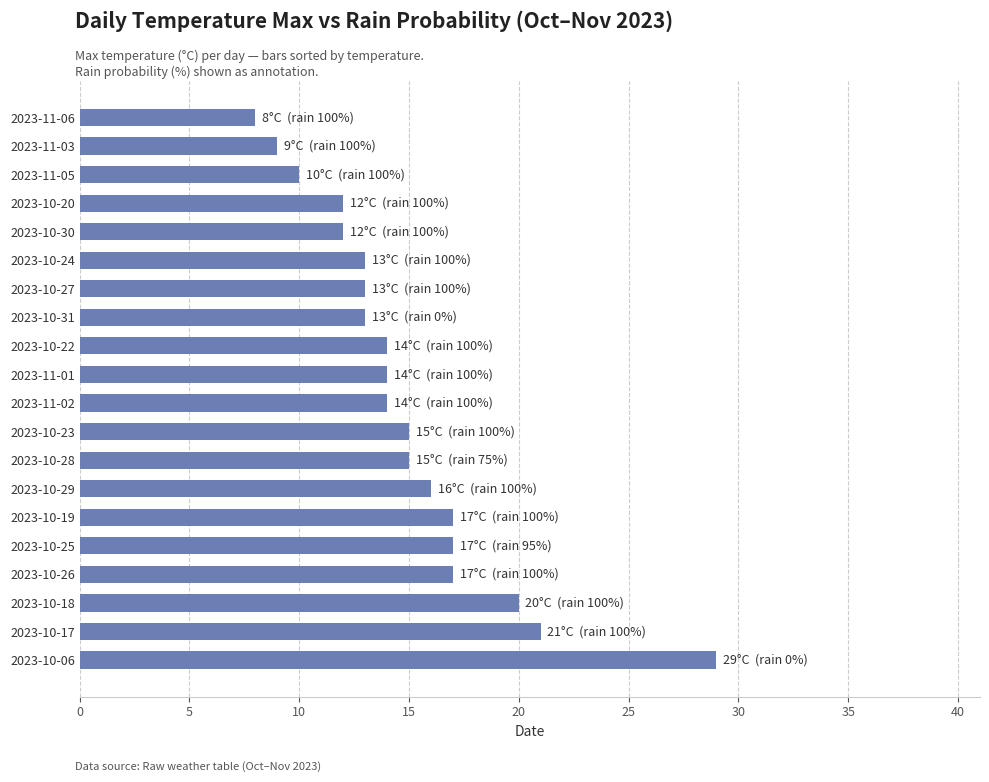

What is the difference between the second highest and minimum values?

13